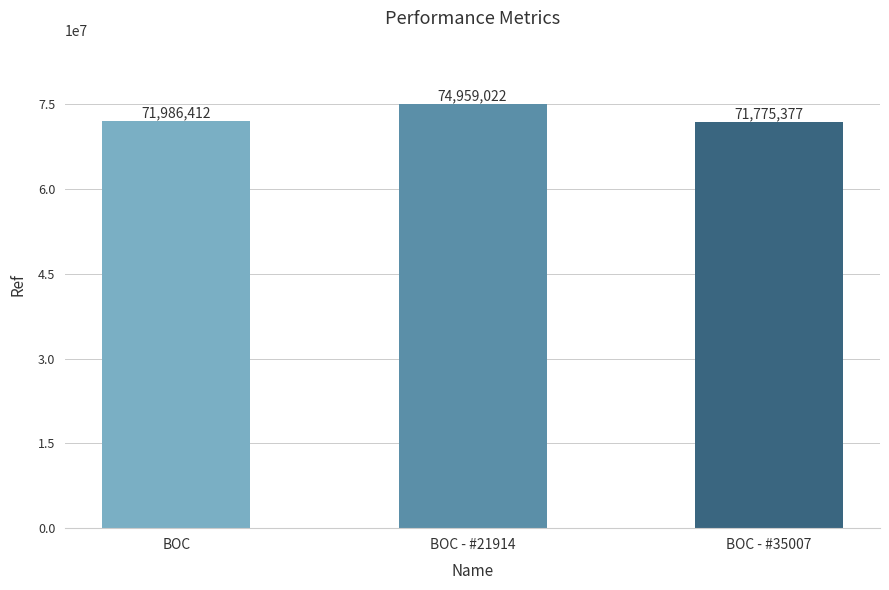

What is the label of the 1st bar from the left?

BOC